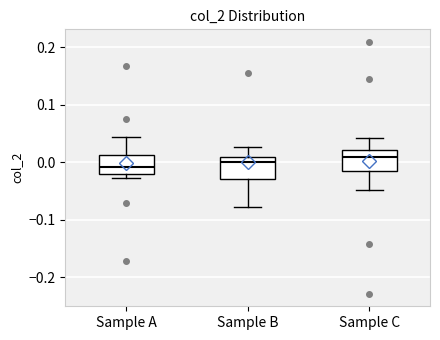

Where does the median line of the box for Sample C sit on the y-axis? The values are not printed on the chart, so give them approximately, as read against the axis.

0.01